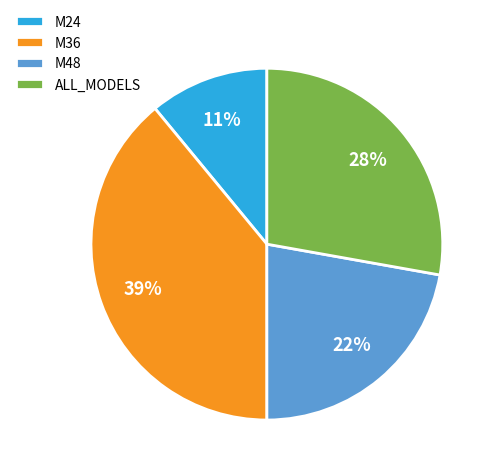

Approximately how many times larger is the value at ALL_MODELS compared to M36?

0.7